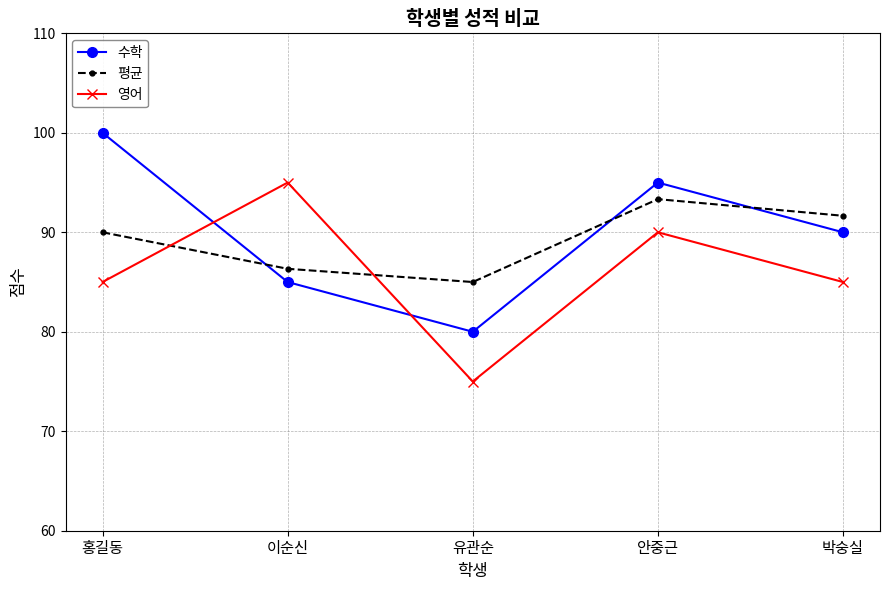

What is the label of the 4th point from the left?

안중근